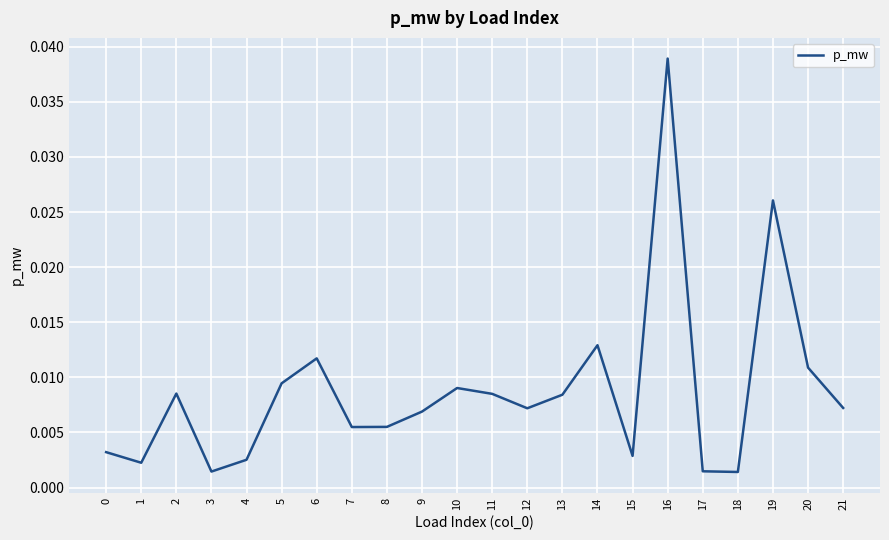

Between 8 and 20, which is larger?

20